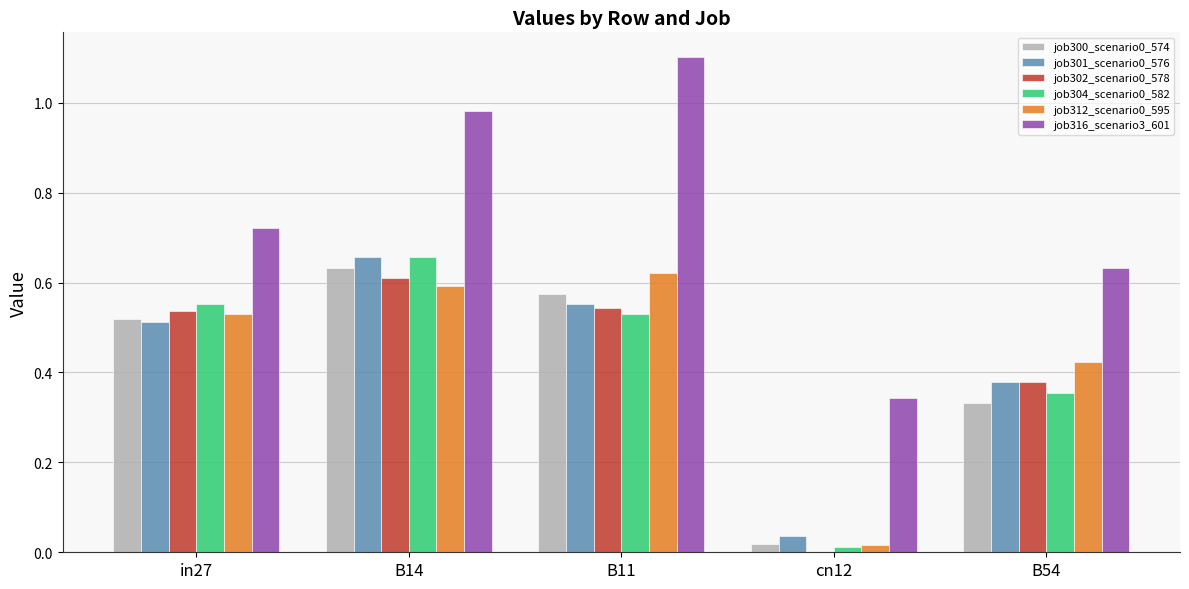

Where is job312_scenario0_595 nearest to the value 0?

cn12